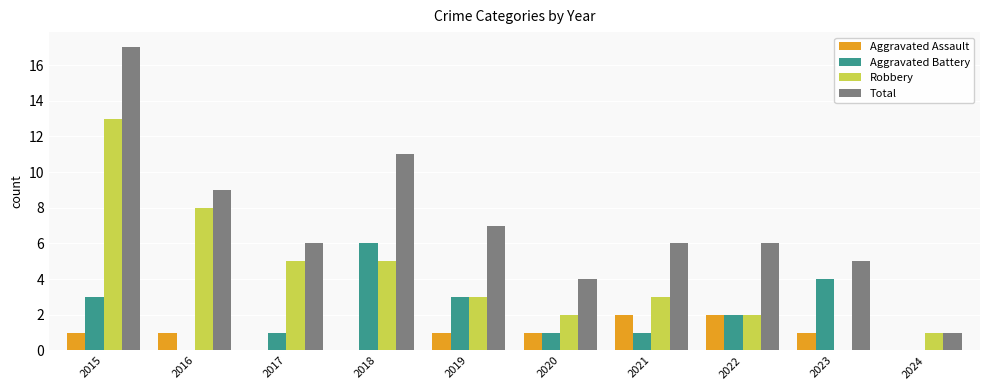

At which label does Total first exceed 6?

2015